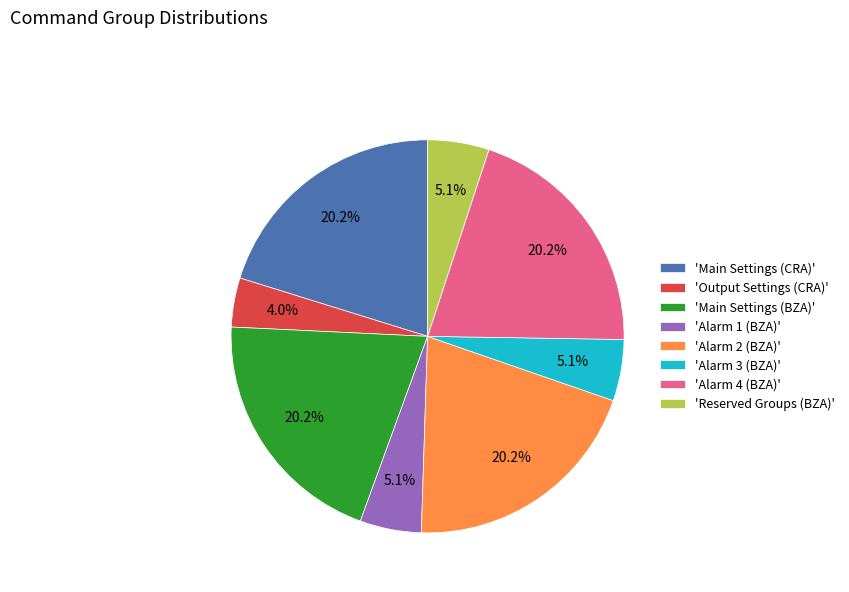

Which category has the smallest portion of the pie?

'Output Settings (CRA)'